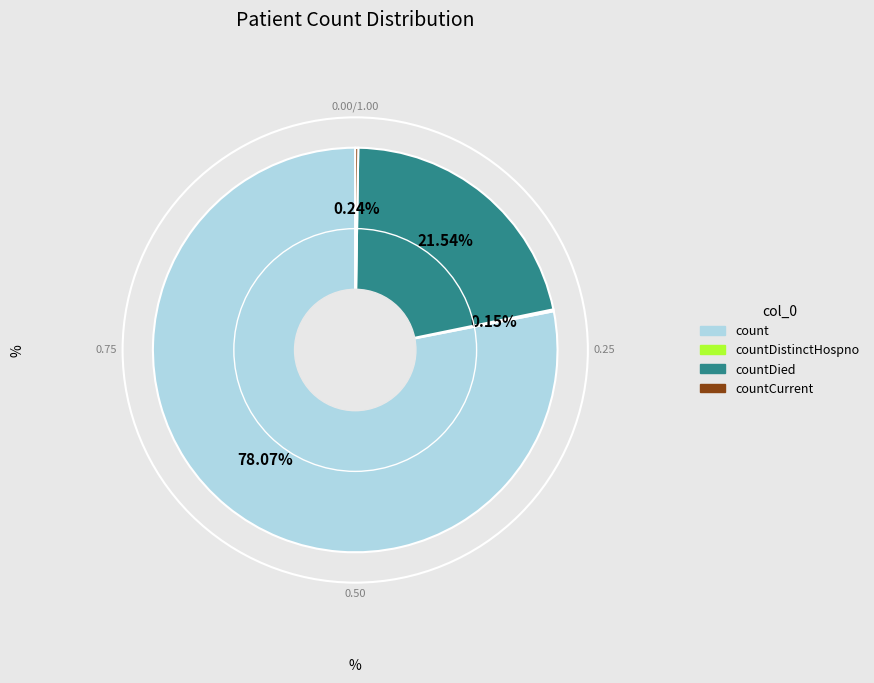

Is there a majority slice in this chart?

Yes